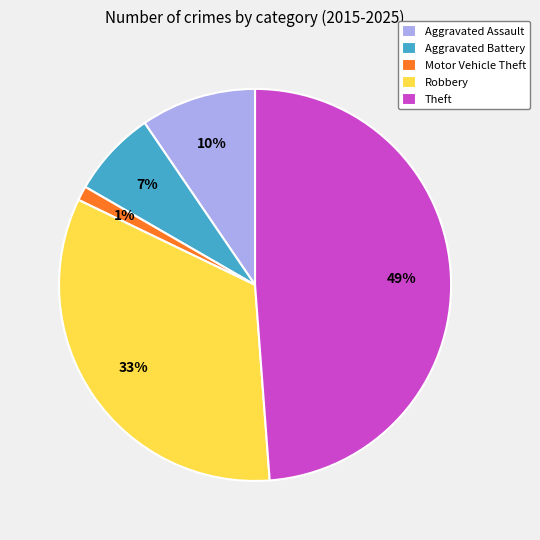

Which has a higher value, Motor Vehicle Theft or Theft?

Theft